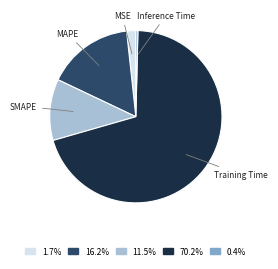

Combined, do 1.7% and 11.5% account for over 50%?

No